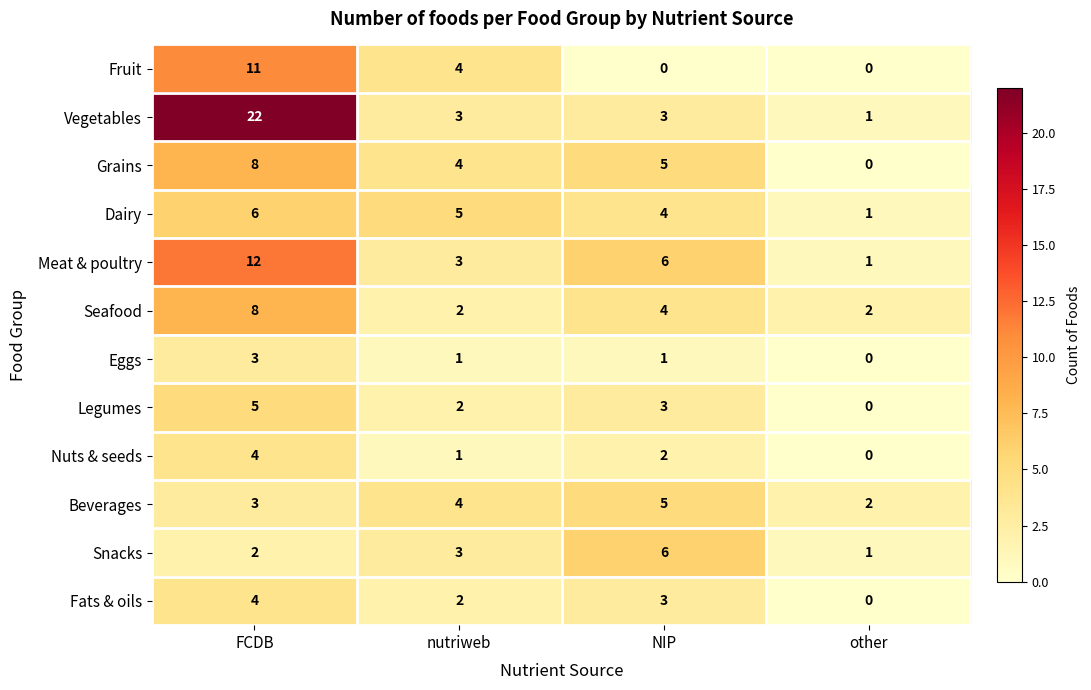

Where does the Vegetables series first go above 3?

FCDB